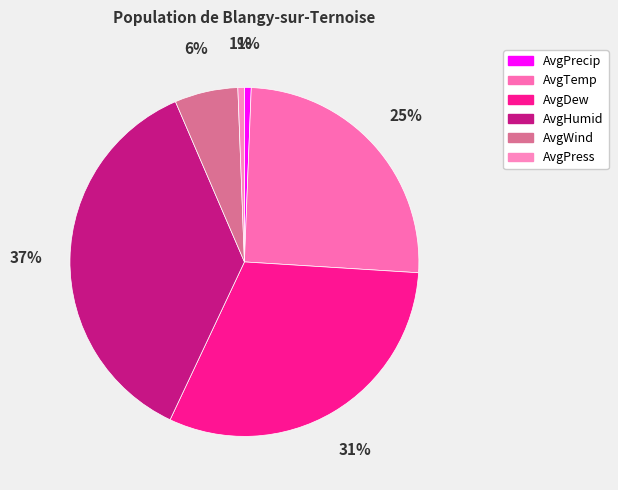

Count the number of slices in the pie.

6